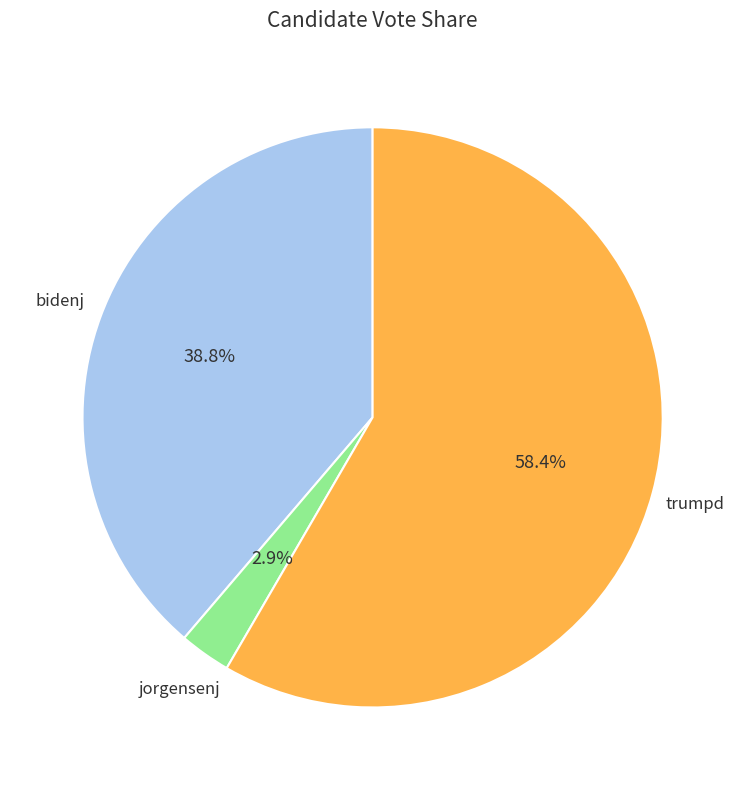

Is there a majority slice in this chart?

Yes